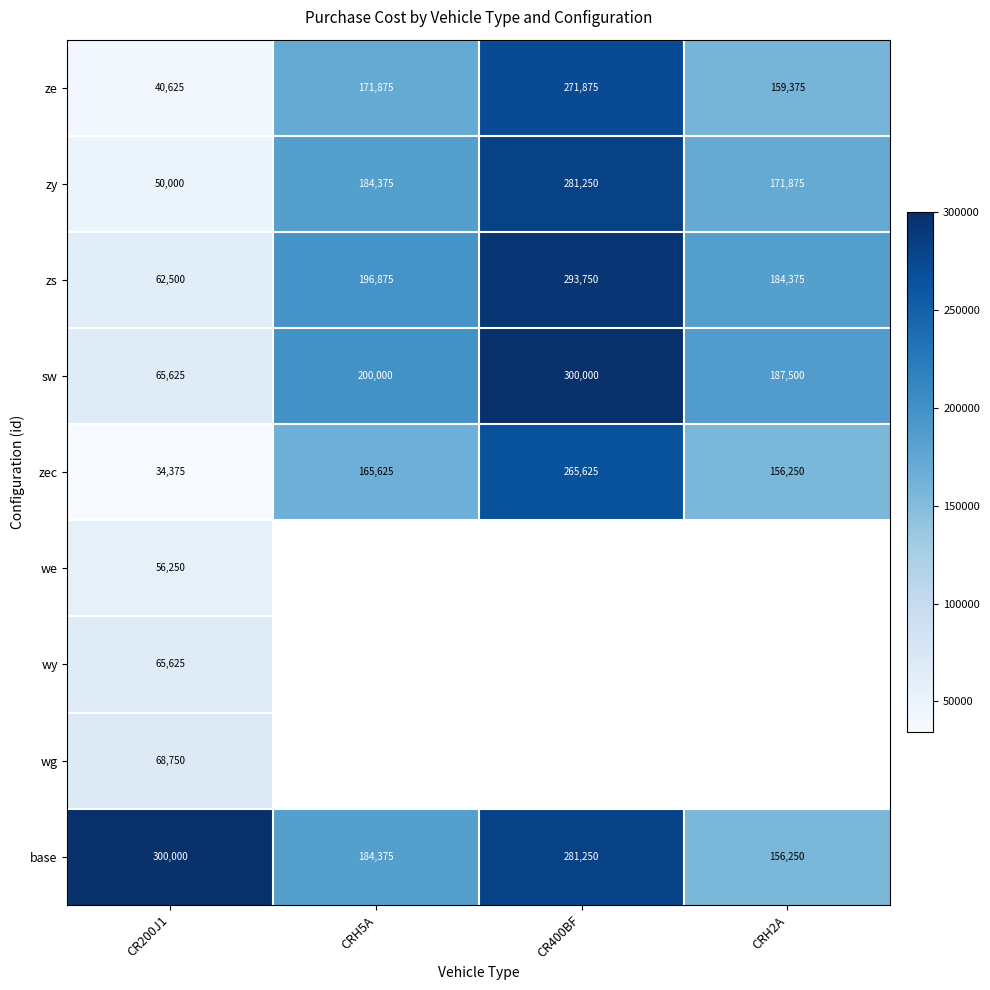

What is the average value of the ze series?

160938